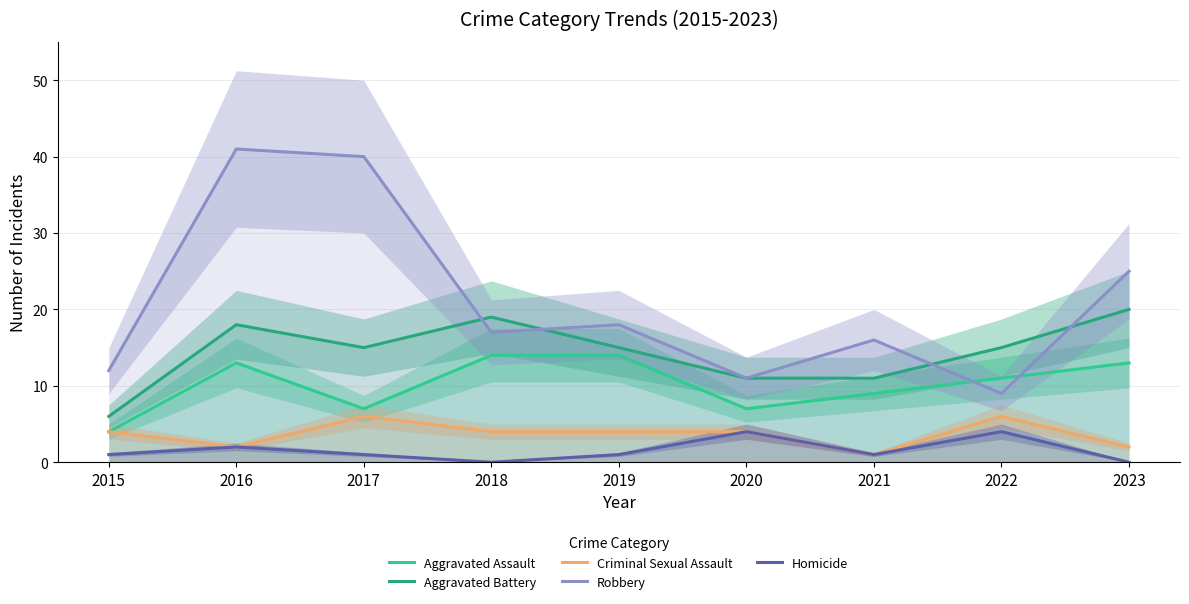

True or false: Aggravated Battery and Homicide intersect in this chart.

False